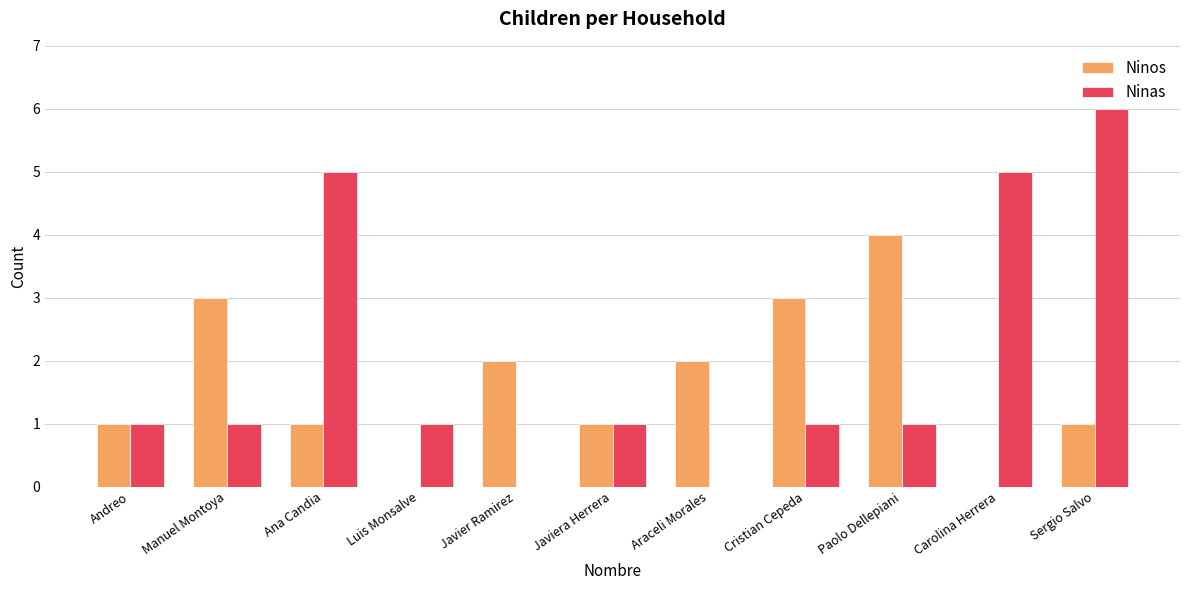

Read the Ninos value at Andreo.

1